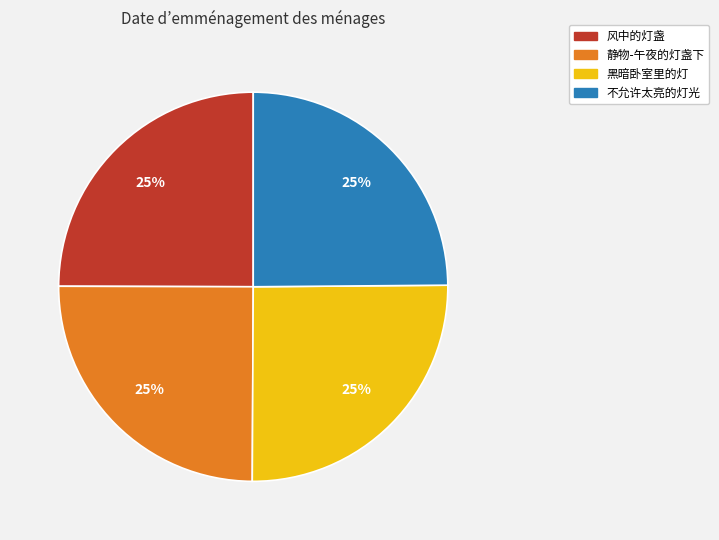

How many segments does this pie chart have?

4